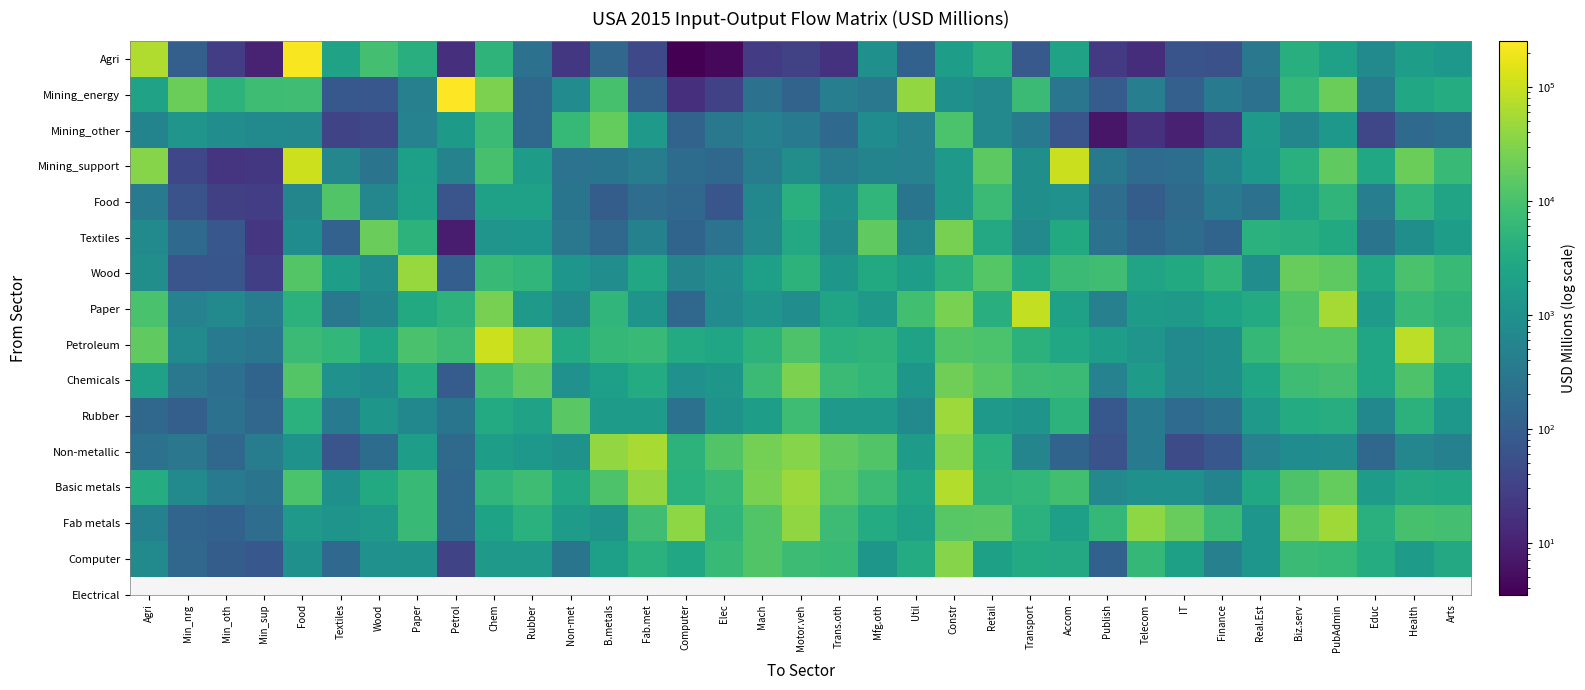

What is the difference between the highest and lowest values at Real.Est?

5781.9